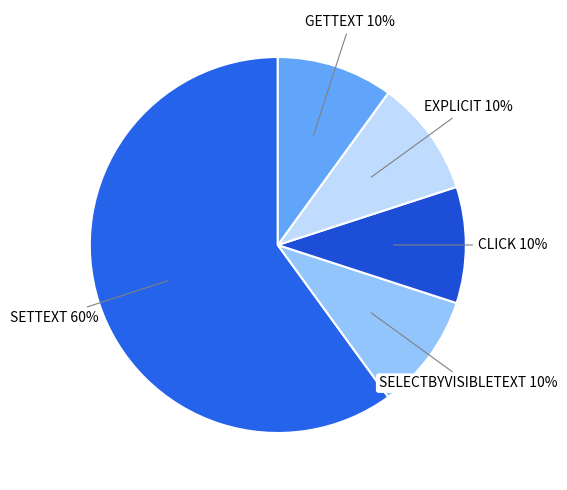

How many segments does this pie chart have?

5